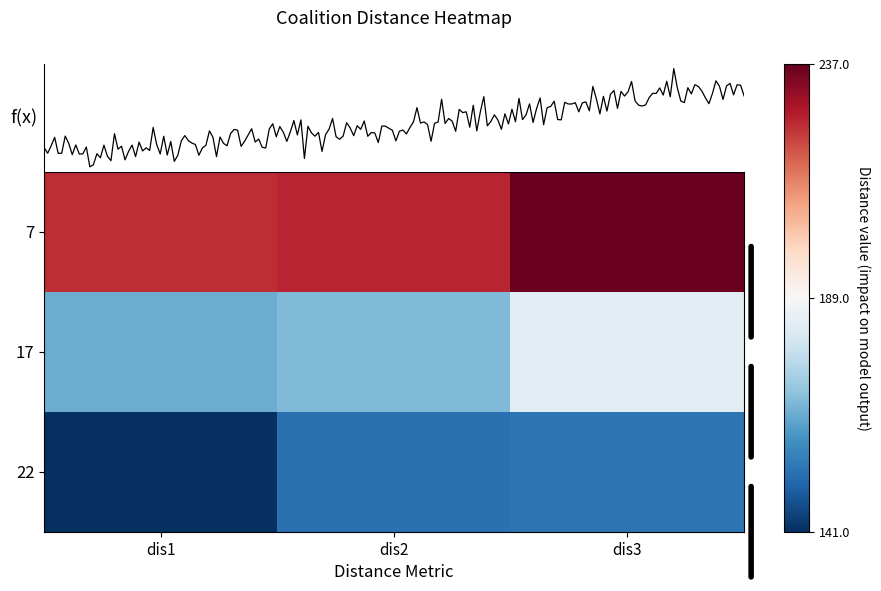

Reading left to right, list all the values displayed in this chart.

7: dis1=224.6	dis2=225.5	dis3=236.5
17: dis1=165.0	dis2=167.9	dis3=183.5
22: dis1=141.3	dis2=153.1	dis3=154.0